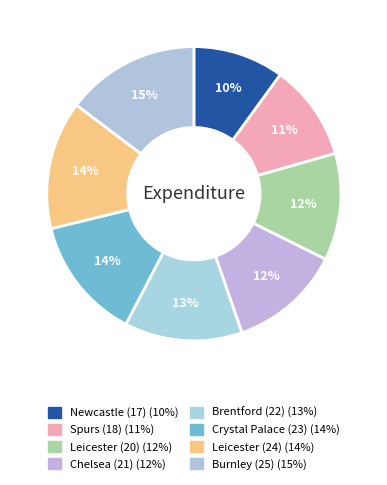

What percentage is the Brentford (22) slice, to the nearest percent?

13%